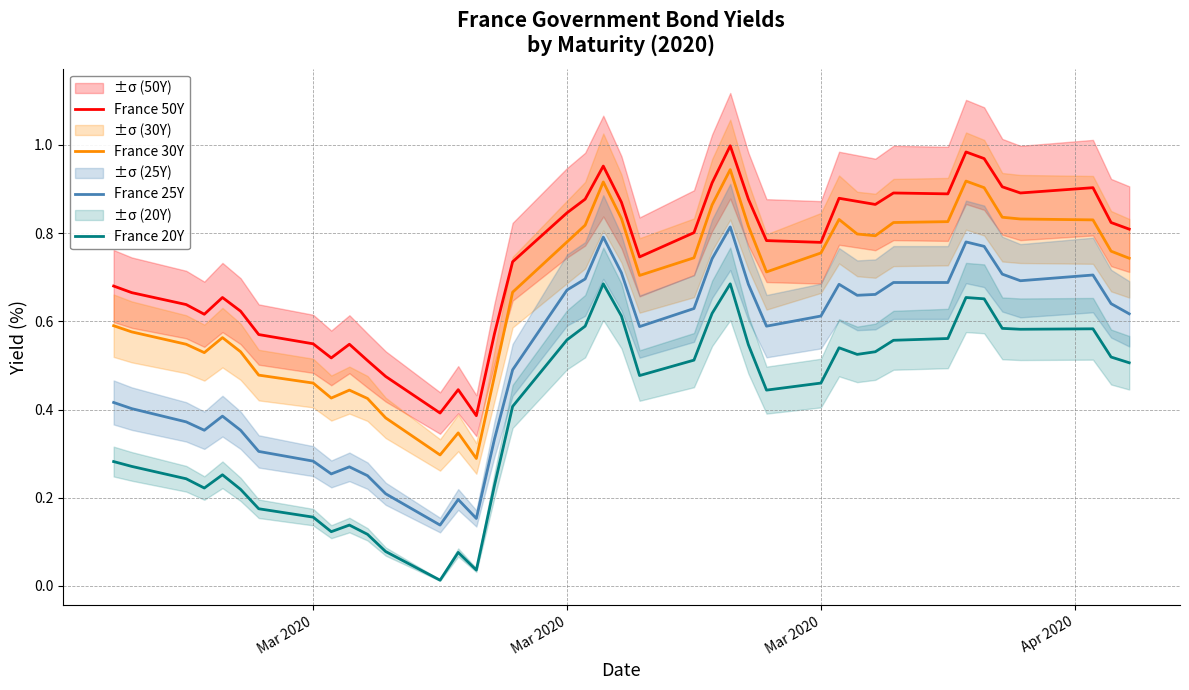

How many France 25Y values are between 0 and 1?

40